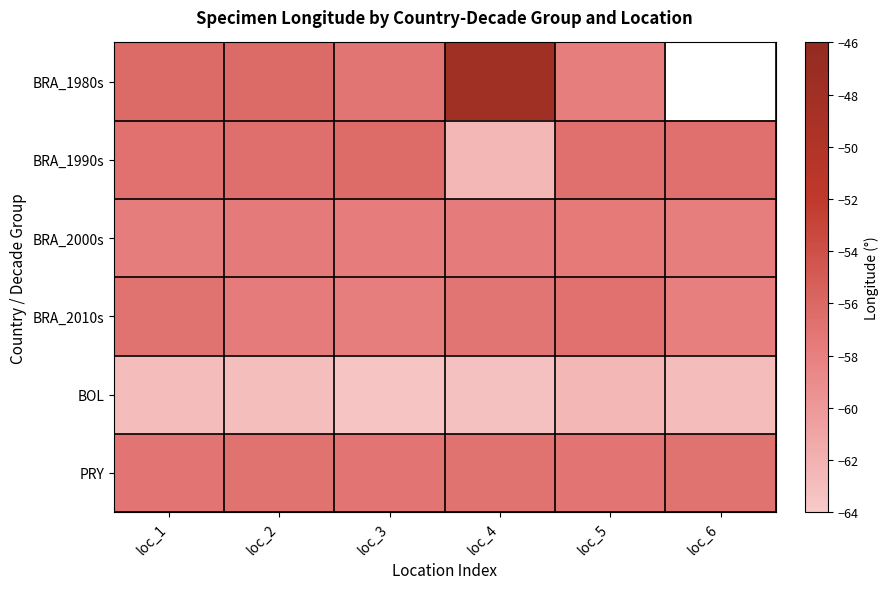

The BRA_1980s series shows -56.2 at loc_1. True or false?

True